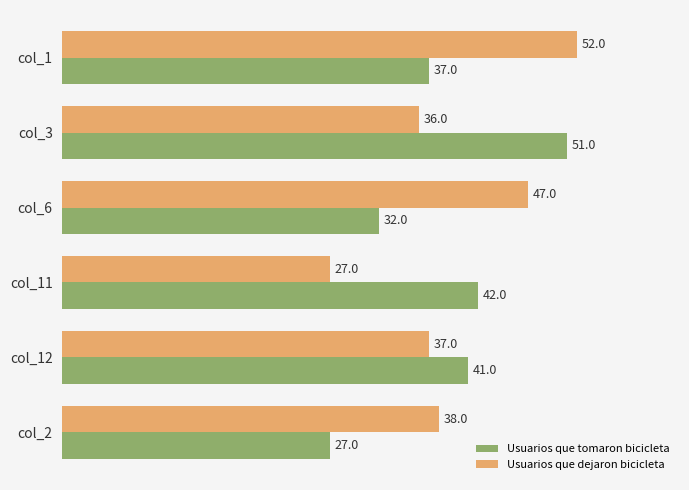

The Usuarios que dejaron bicicleta series shows 38 at col_2. True or false?

True